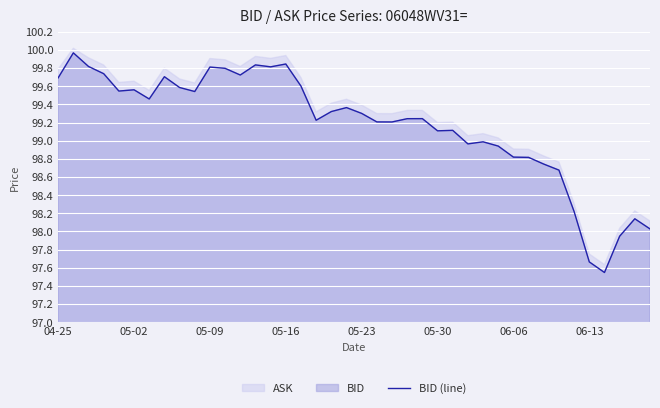

What is the smallest value displayed?

97.5